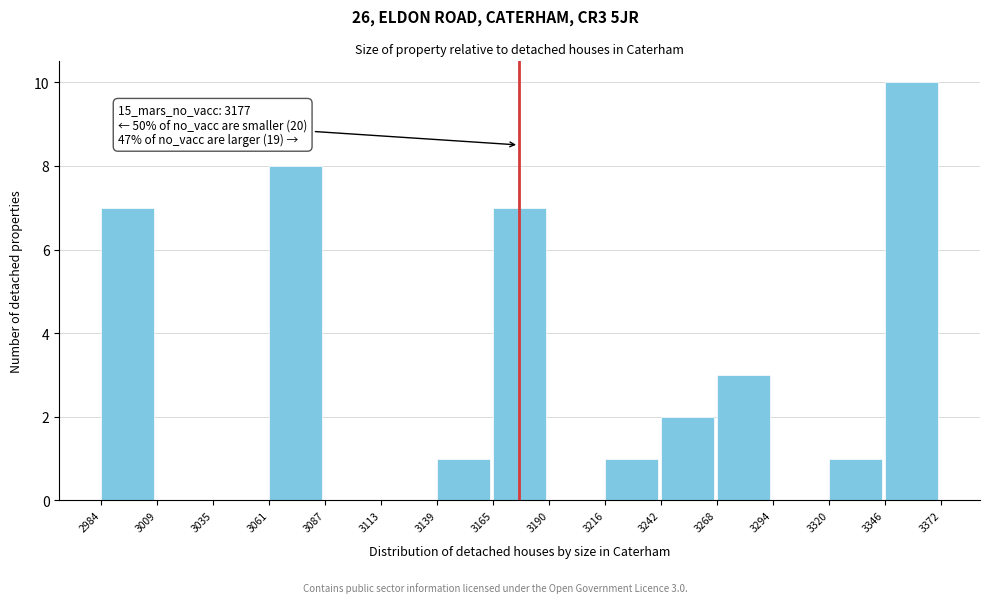

Which range on the x-axis has the tallest bar?

3346 to 3372